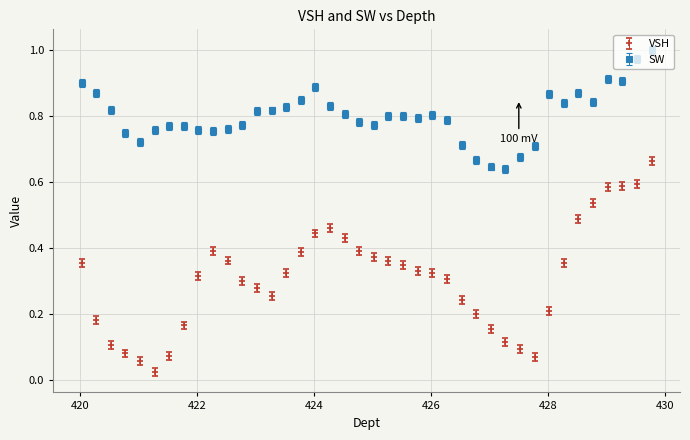

At how many categories does at least one series exceed 0?

40